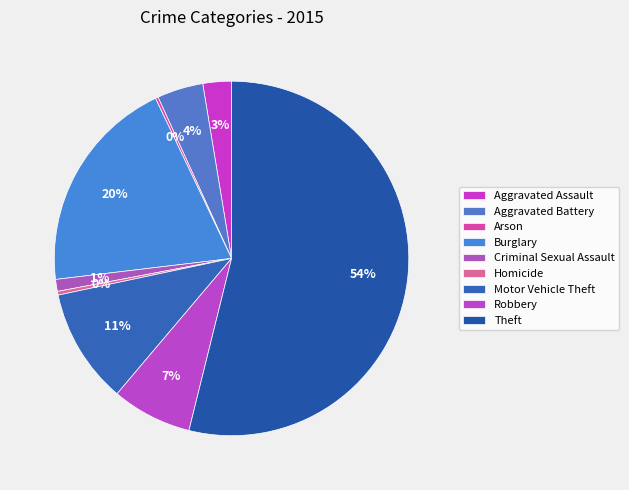

How many slices are in this pie chart?

9